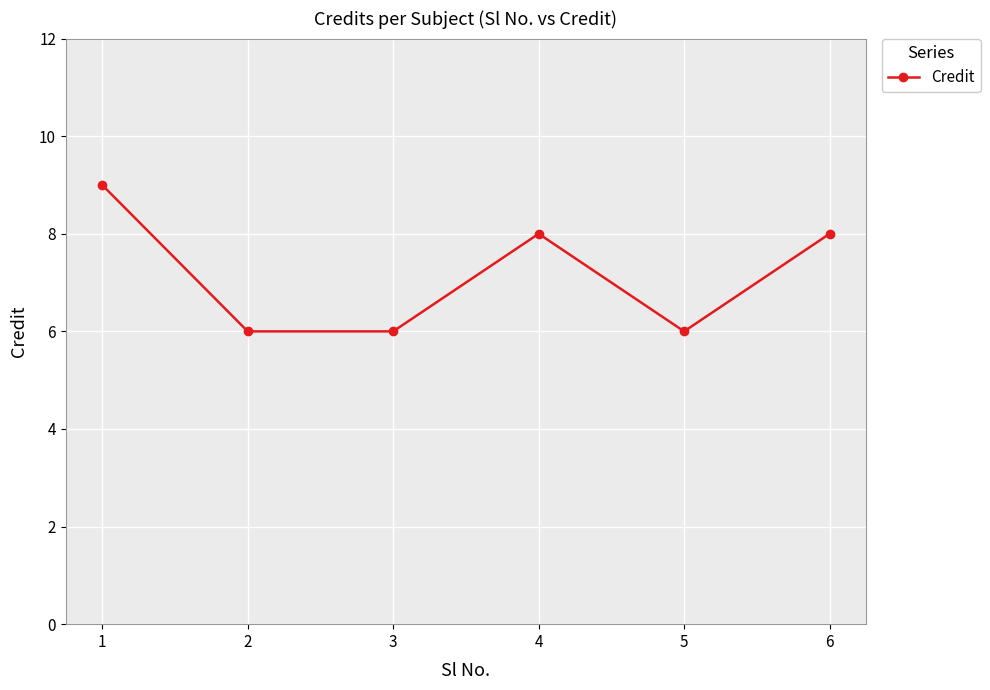

Reading left to right, transcribe all the data shown in this chart.

1=9	2=6	3=6	4=8	5=6	6=8